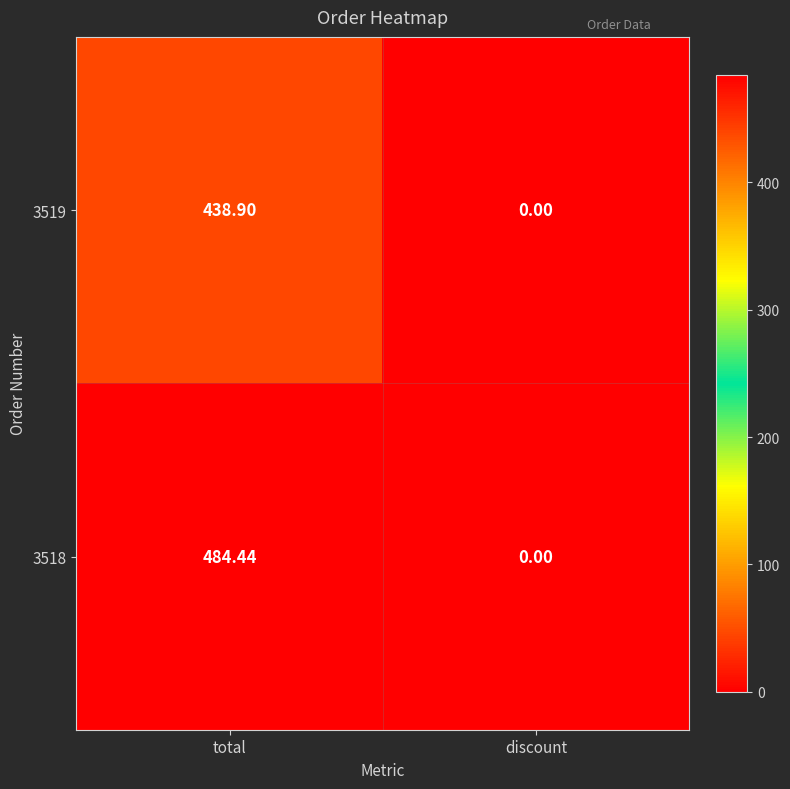

Rank the categories by 3518 value from highest to lowest.

total, discount